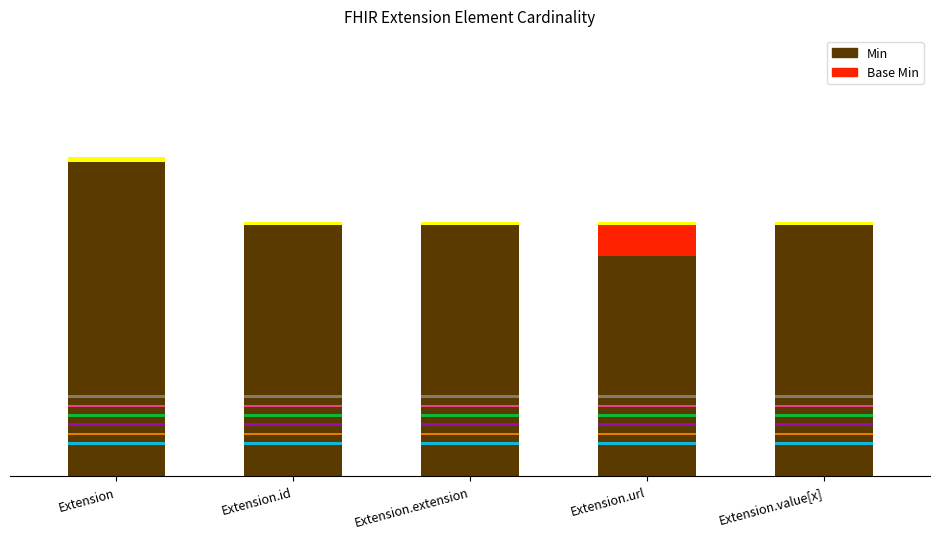

Count the Min values in the range 8 to 9.

3